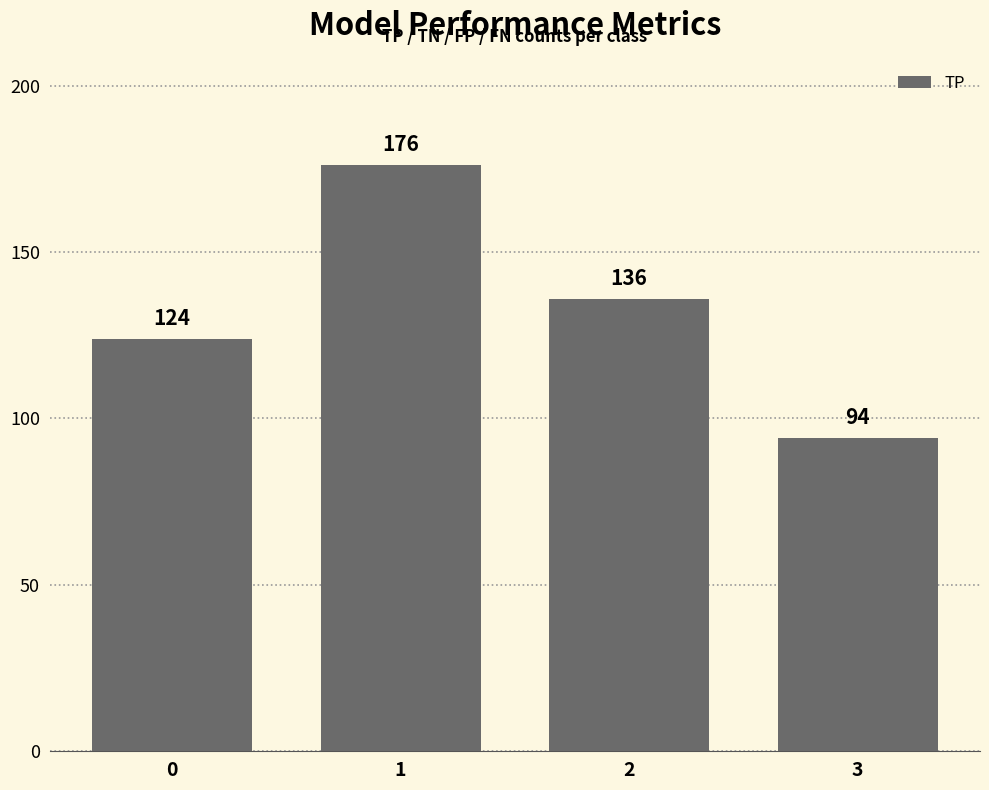

At which label does the data first exceed 136?

1